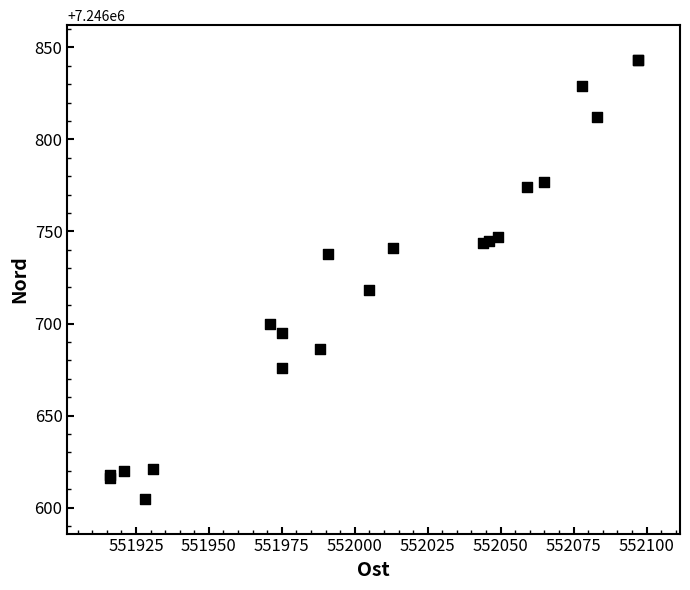

What Y value in the scatter plot is closest to 7246724?

7246718